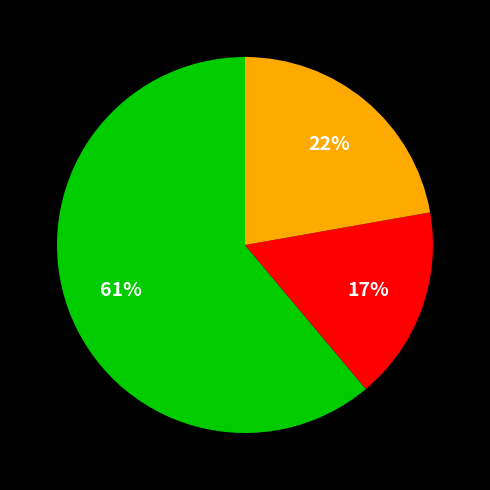

Is there a majority slice in this chart?

Yes